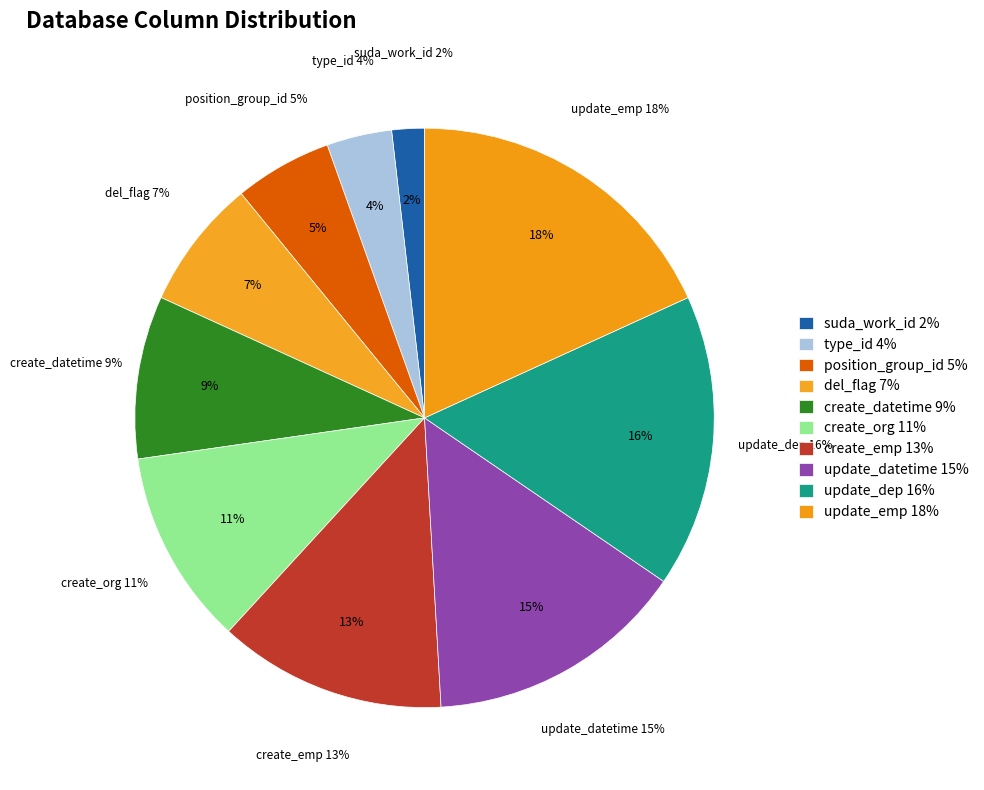

To the nearest percent, what is the combined percentage of type_id and del_flag?

11%